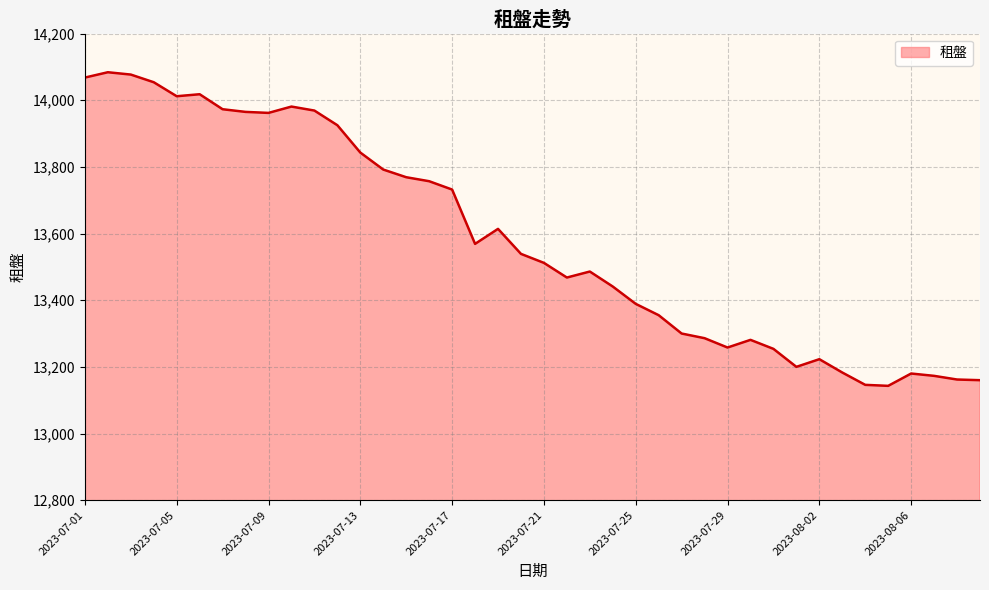

What is the minimum value shown in the chart?

13143